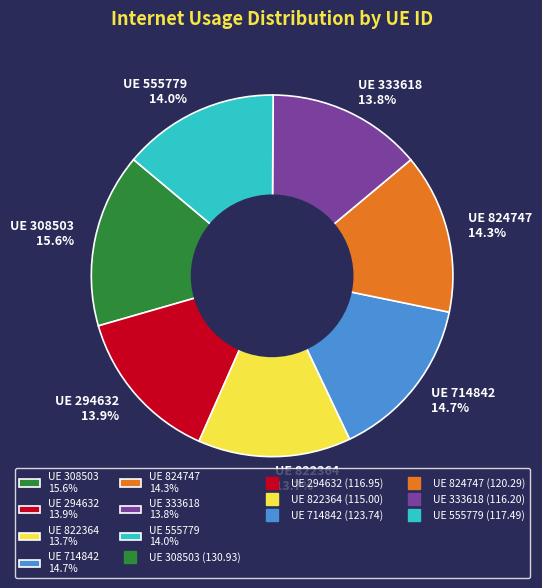

Does any single category account for the majority?

No